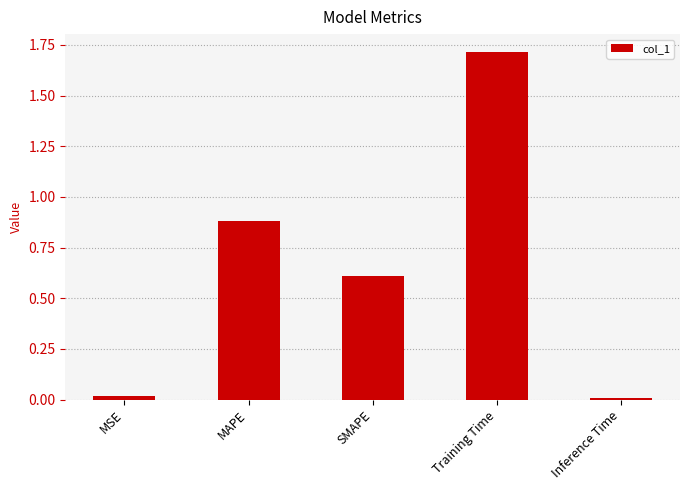

Which label corresponds to the largest value in the chart?

Training Time